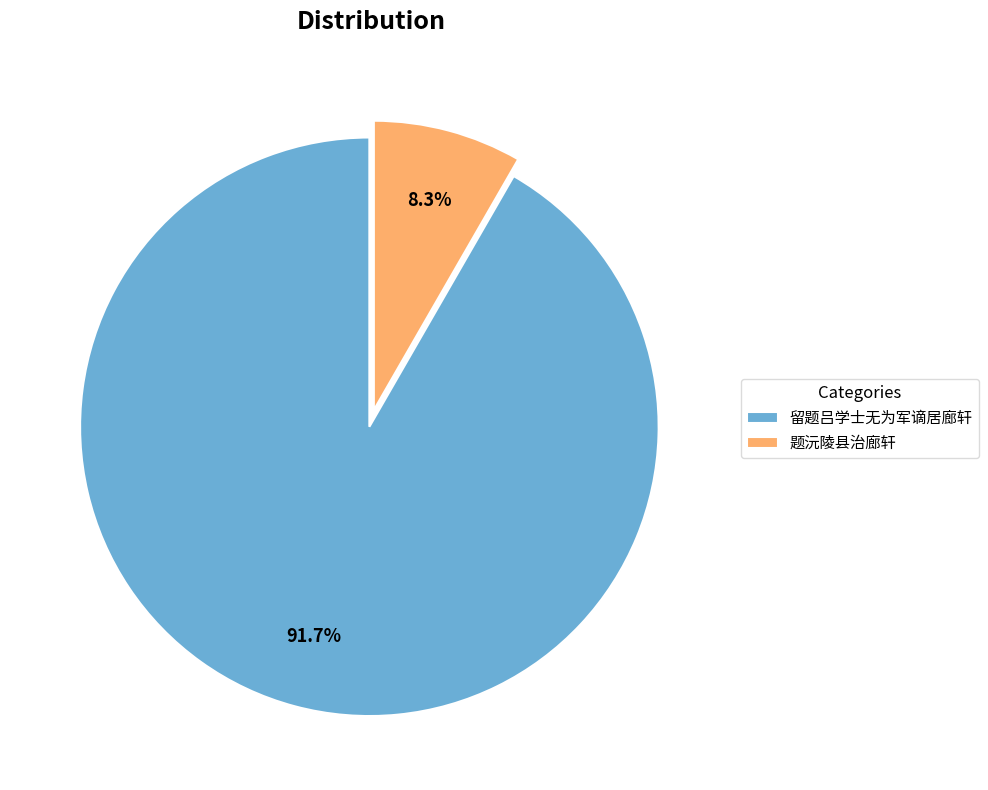

What percentage is the 题沅陵县治廊轩 slice, to the nearest percent?

8%